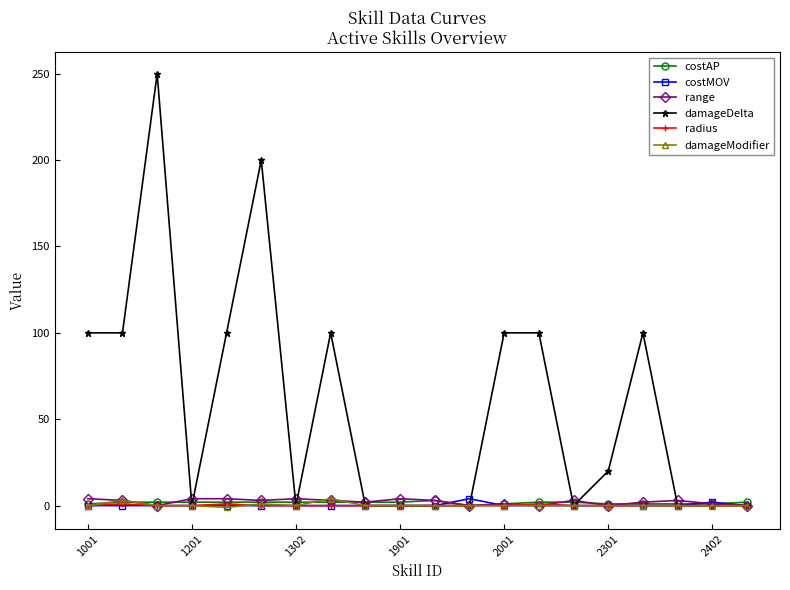

Which series has the widest spread of values?

damageDelta